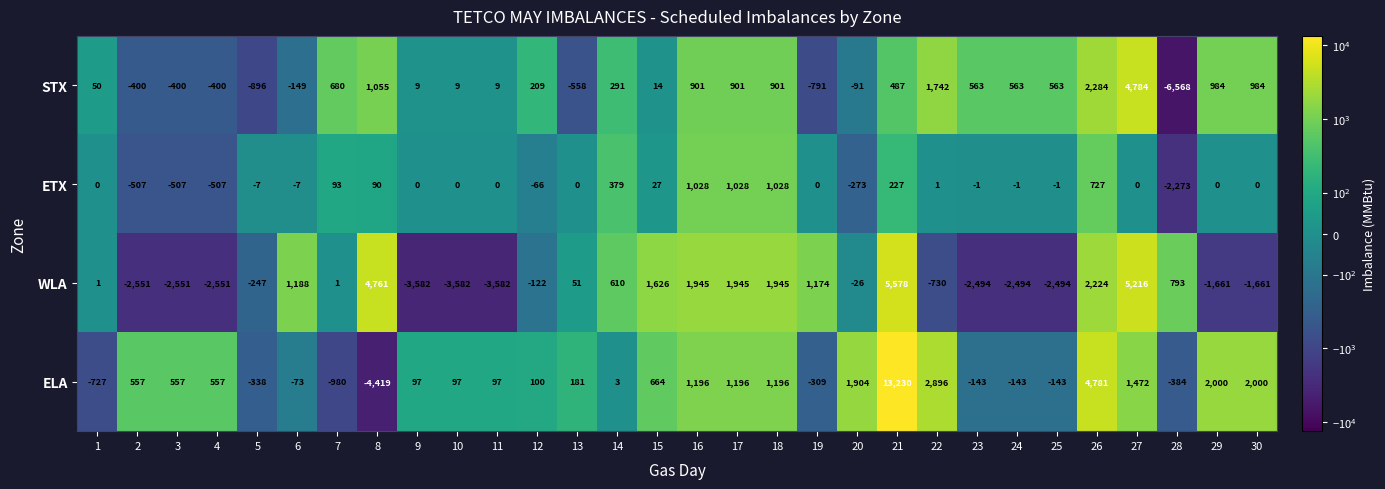

At which label does ELA reach its peak?

21